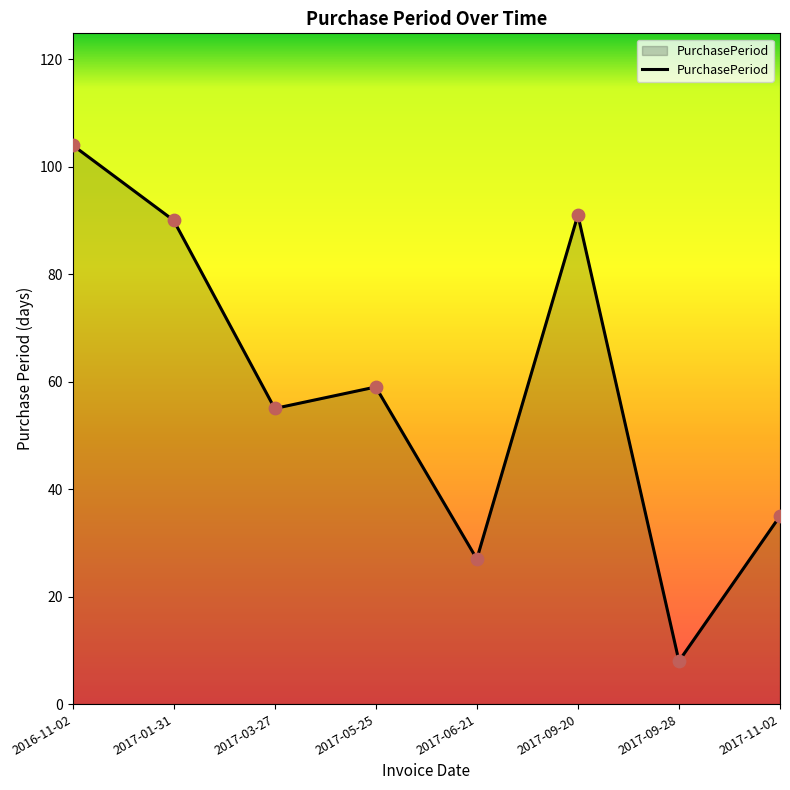

Between 2016-11-02 and 2017-03-27, which is larger?

2016-11-02